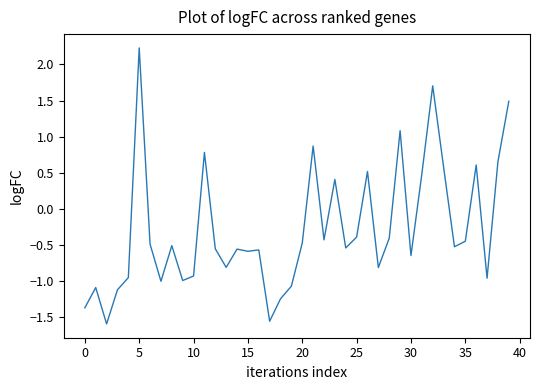

What is the maximum value shown in the chart?

2.2